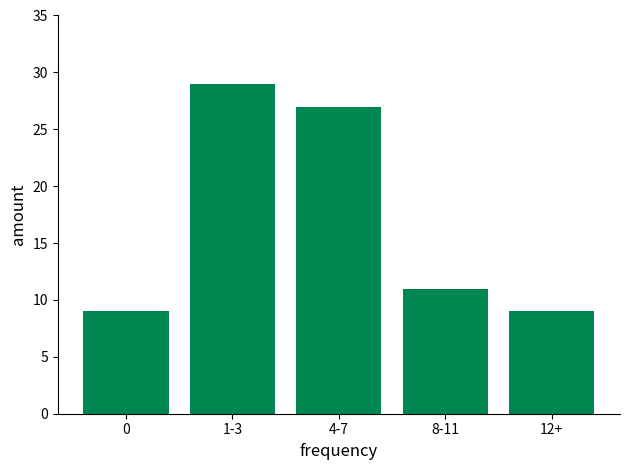

How many values are below 11?

2